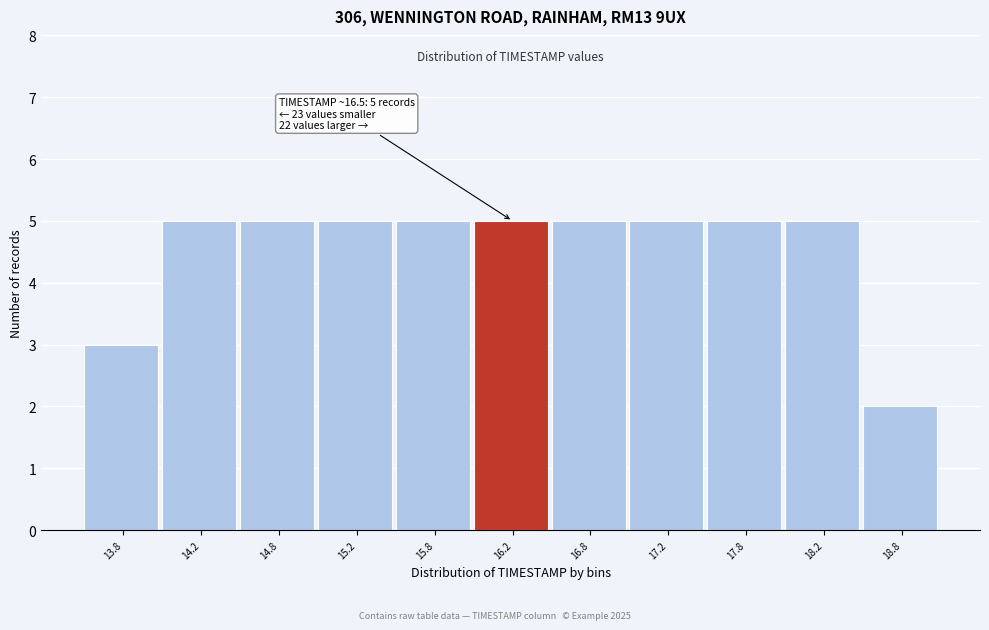

Reading left to right, extract all data points from this chart.

3	5	5	5	5	5	5	5	5	5	2